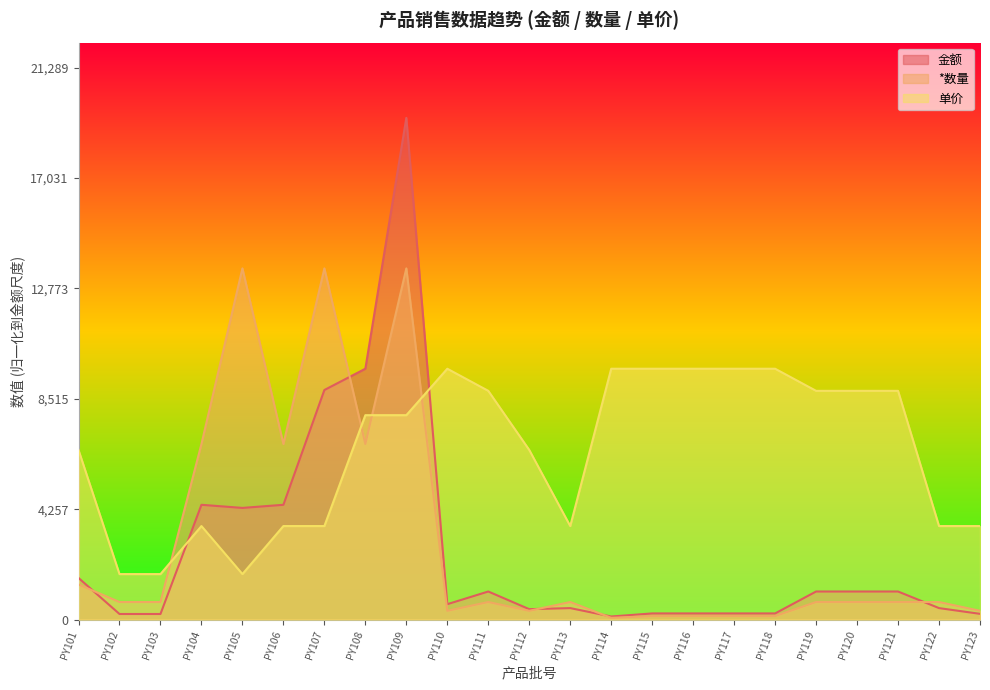

What is the difference between the *数量 values at PY118 and PY120?

541.9